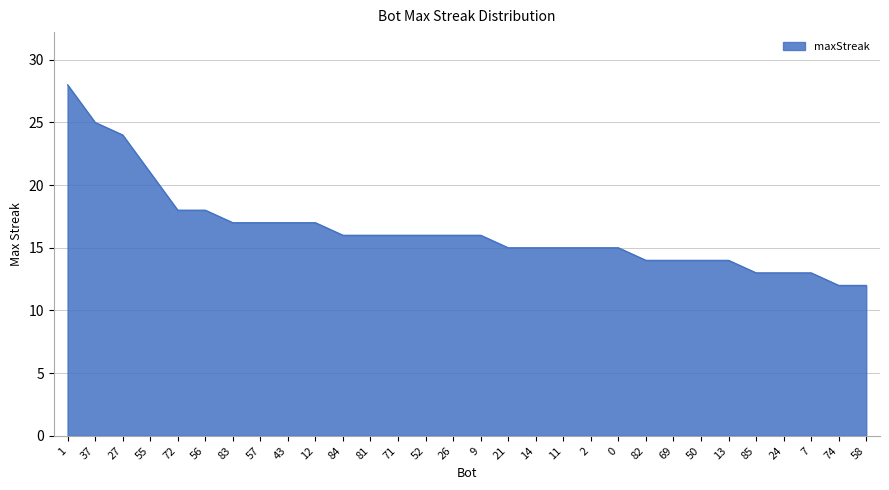

What position from the right is 69?

8